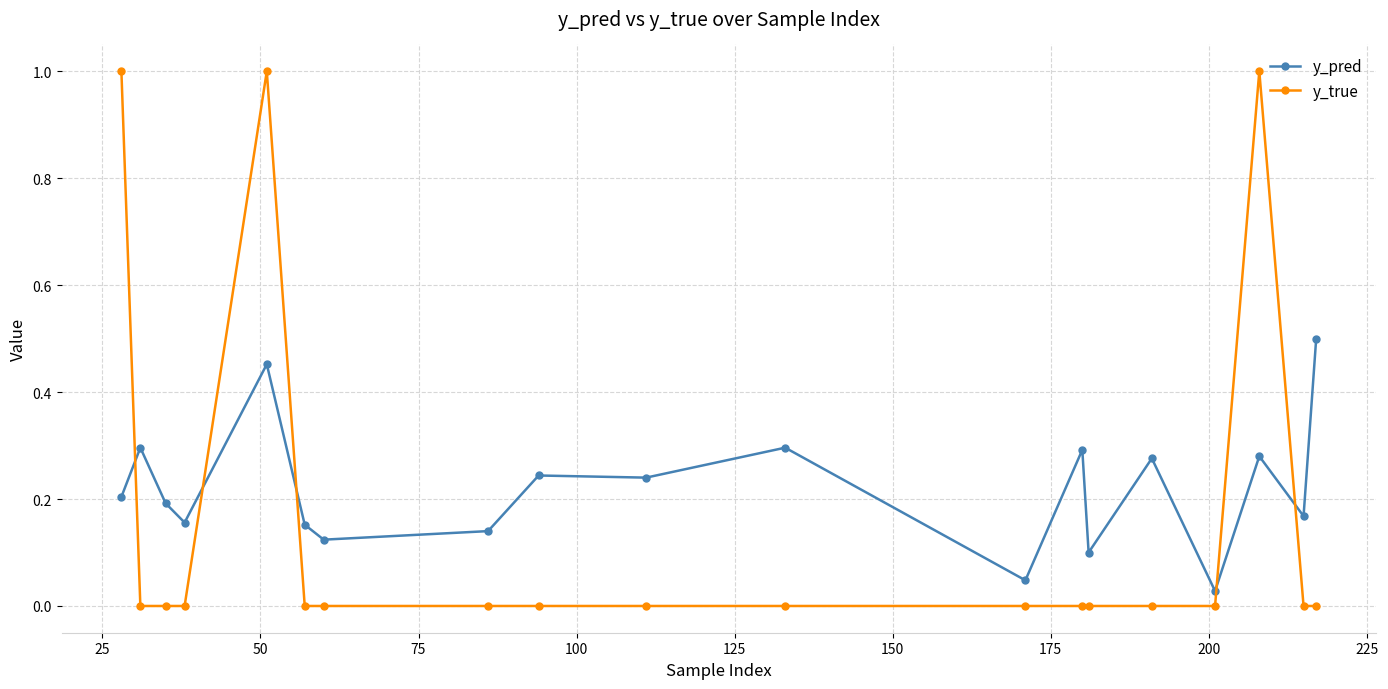

Which series has the largest total across all categories?

y_pred